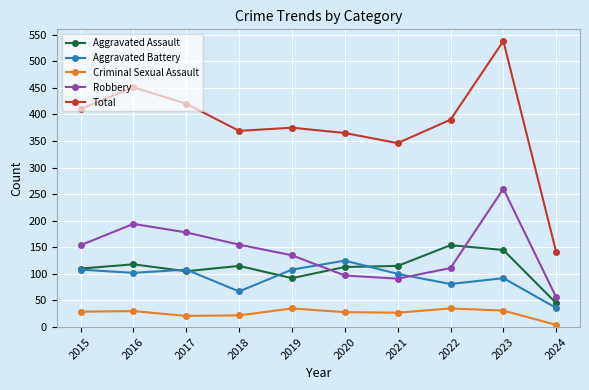

True or false: Aggravated Battery has more than 1 points higher than both neighbors.

True